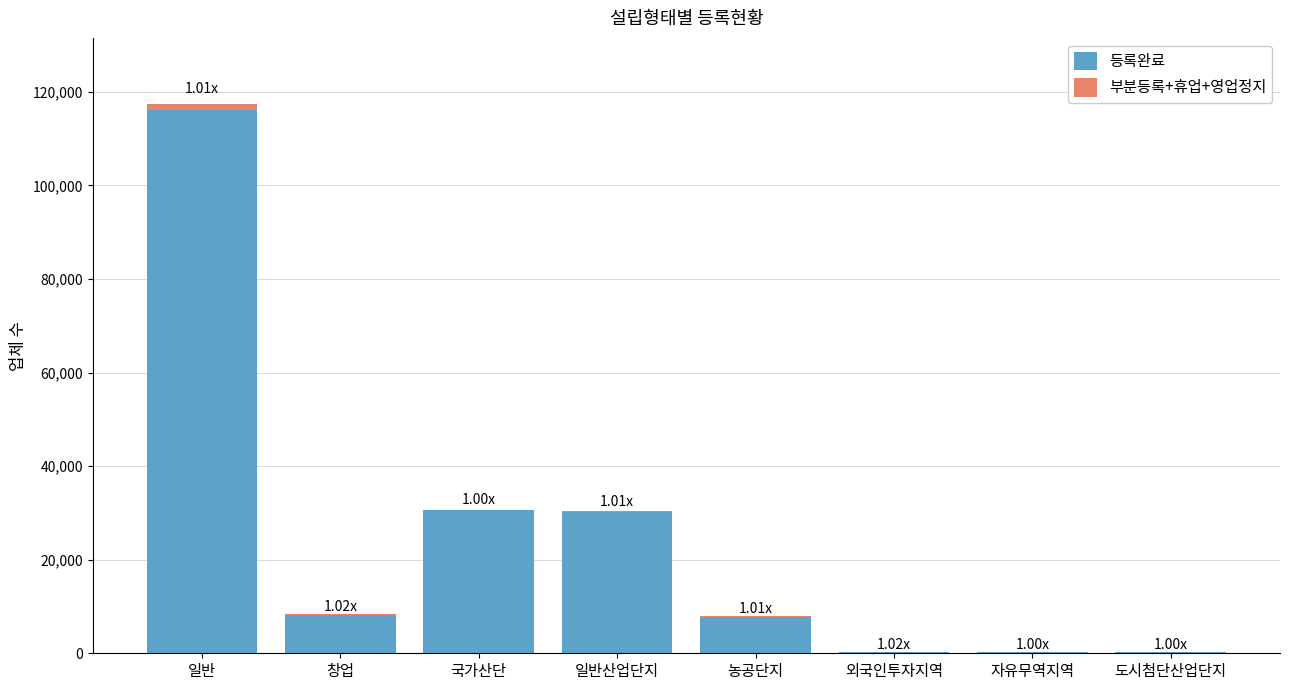

At which category is the sum across all series the highest?

일반